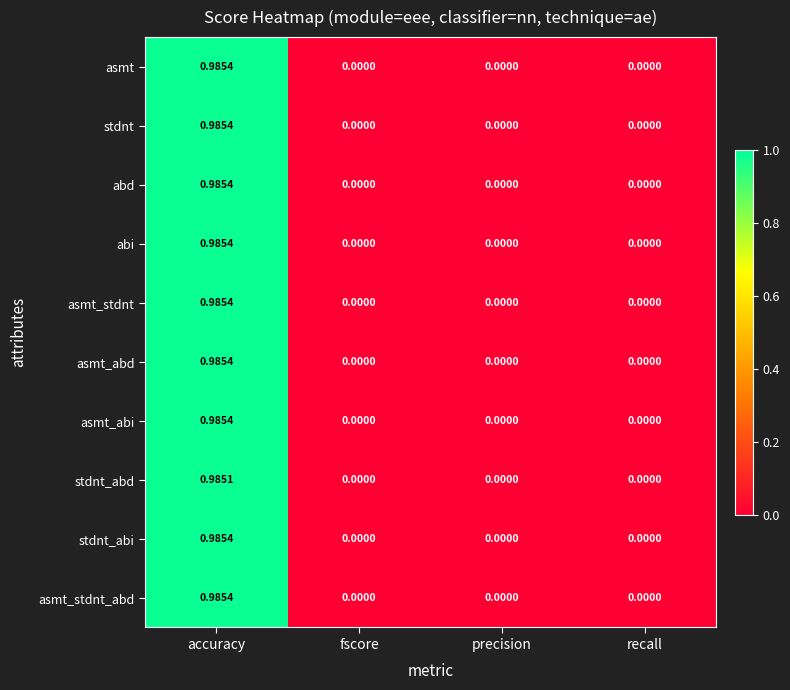

Is the value of abi at accuracy greater than the value of asmt_abi at fscore?

Yes